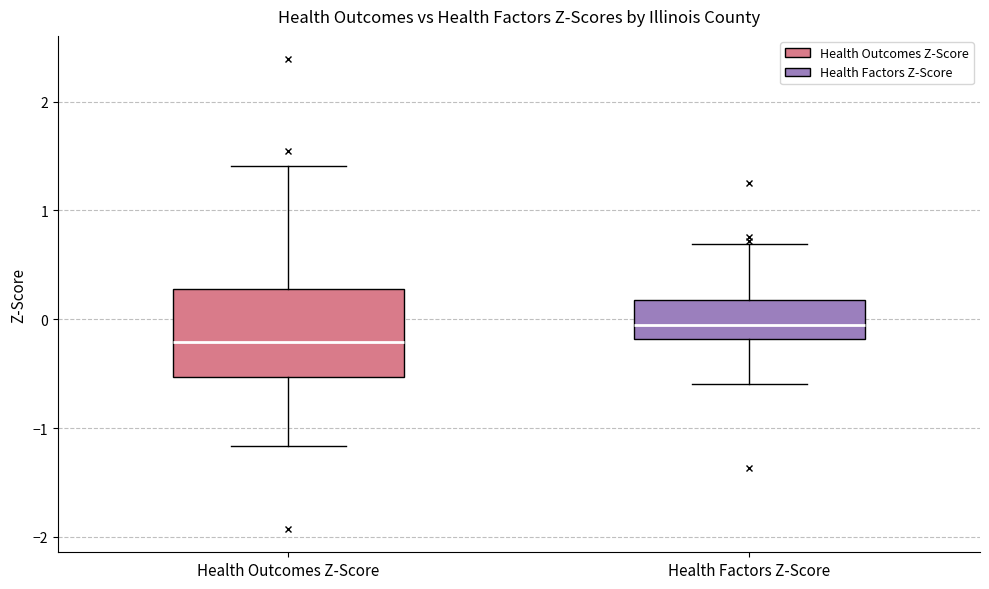

Reading left to right, transcribe this box plot: for each box, give where its median line is, the range the box spans, and where its two whiskers end, as read against the y-axis. The values are not printed on the chart, so give them approximately, as read against the axis.

Health Outcomes Z-Score: median -0.2, box -0.5 to 0.3, whiskers -1.2 to 1.4
Health Factors Z-Score: median -0.1, box -0.2 to 0.2, whiskers -0.6 to 0.7